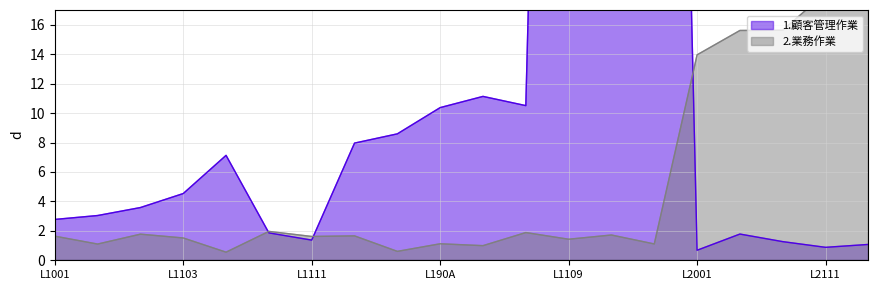

What is the value of the 2.業務作業 point at the 13th from the left?

1.4